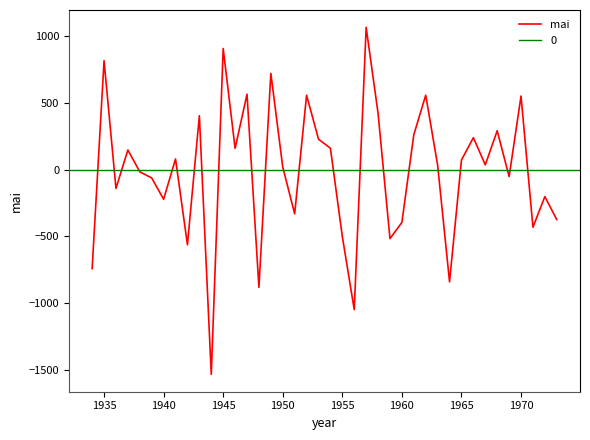

What is the minimum value for mai?

-1530